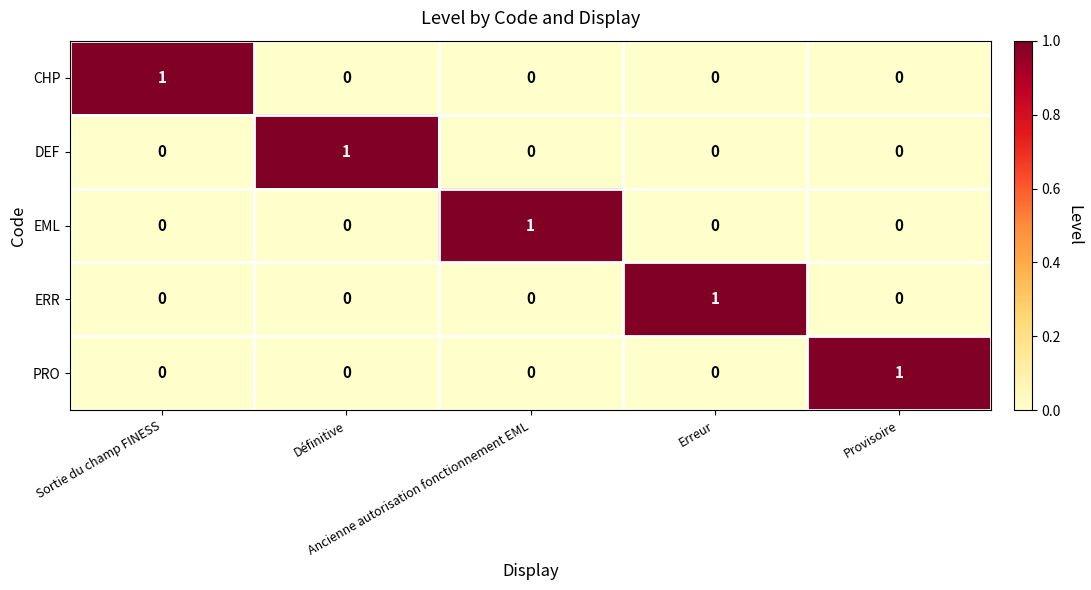

What is the difference between the highest and lowest values at Provisoire?

1